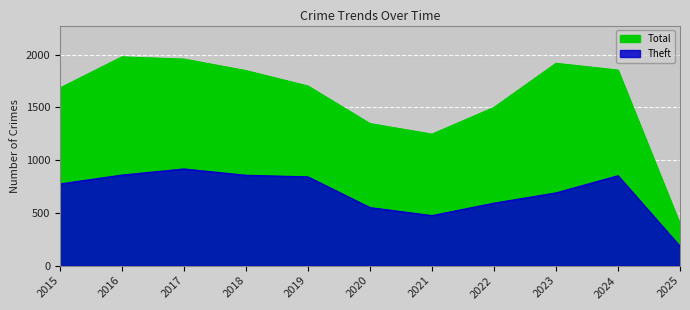

What is the difference between the maximum and minimum values in the Total series?

1584